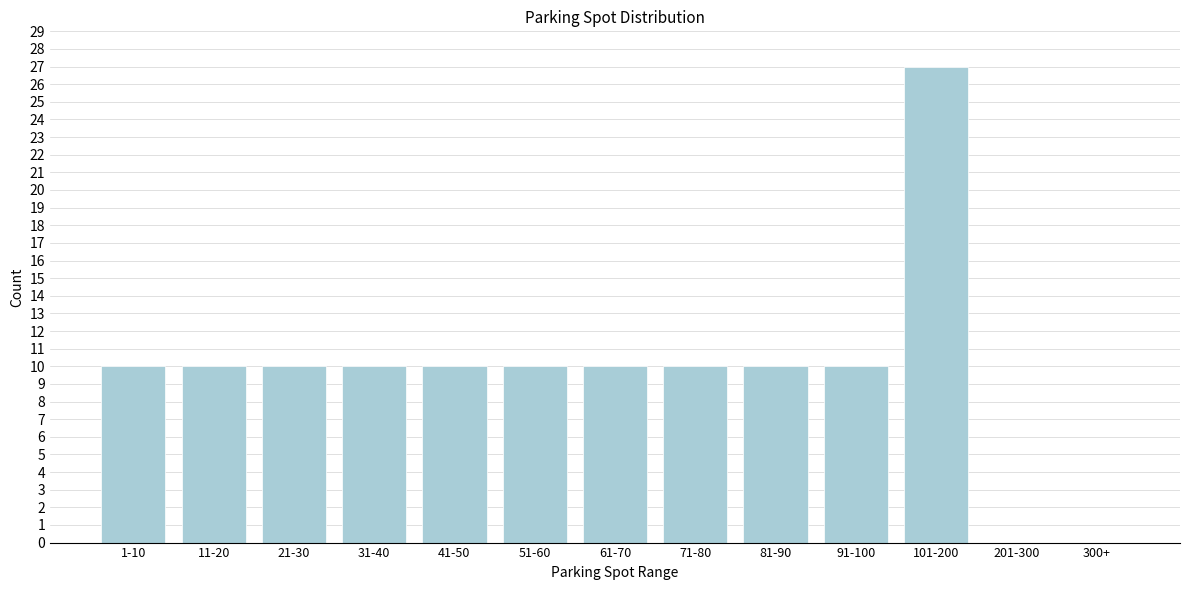

Reading left to right, transcribe all the data shown in this chart.

1-10=10	11-20=10	21-30=10	31-40=10	41-50=10	51-60=10	61-70=10	71-80=10	81-90=10	91-100=10	101-200=27	201-300=0	300+=0